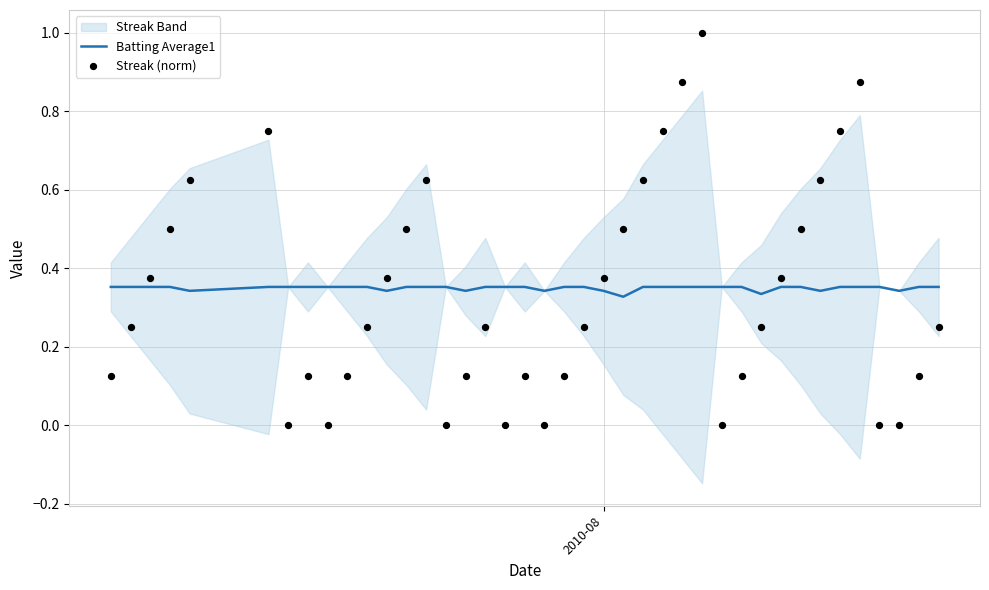

Which series has the largest Y range (max minus min)?

Streak (norm)